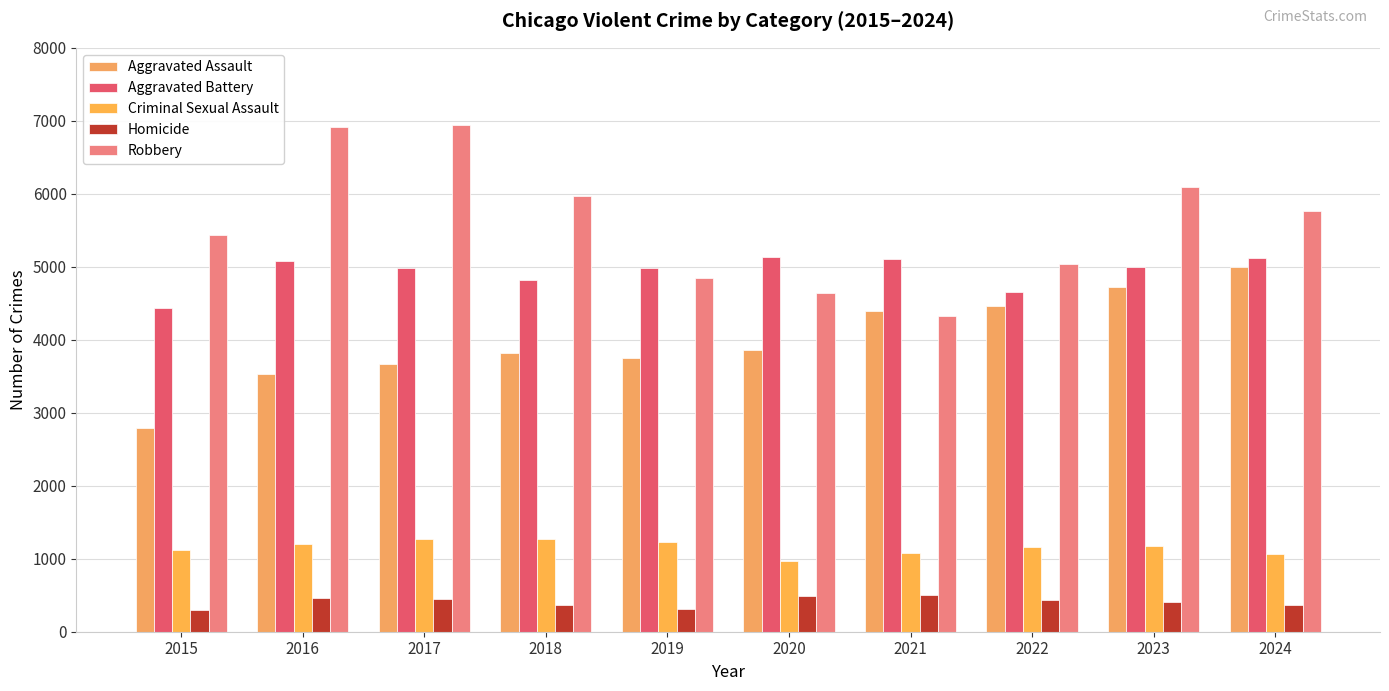

Reading right to left, what are all the values shown in this chart?

Aggravated Assault: 4997	4723	4462	4392	3860	3756	3821	3666	3529	2796
Aggravated Battery: 5126	4993	4660	5109	5130	4982	4824	4983	5074	4432
Criminal Sexual Assault: 1067	1168	1162	1075	966	1230	1272	1274	1195	1113
Homicide: 363	403	439	505	485	311	362	447	456	298
Robbery: 5764	6095	5044	4323	4642	4853	5975	6947	6909	5436